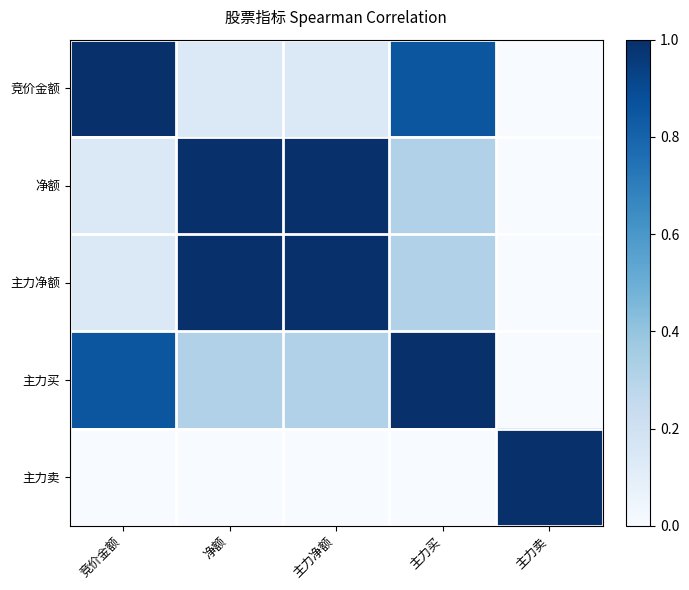

What is the spread (max minus min) of values at 主力净额?

1.1